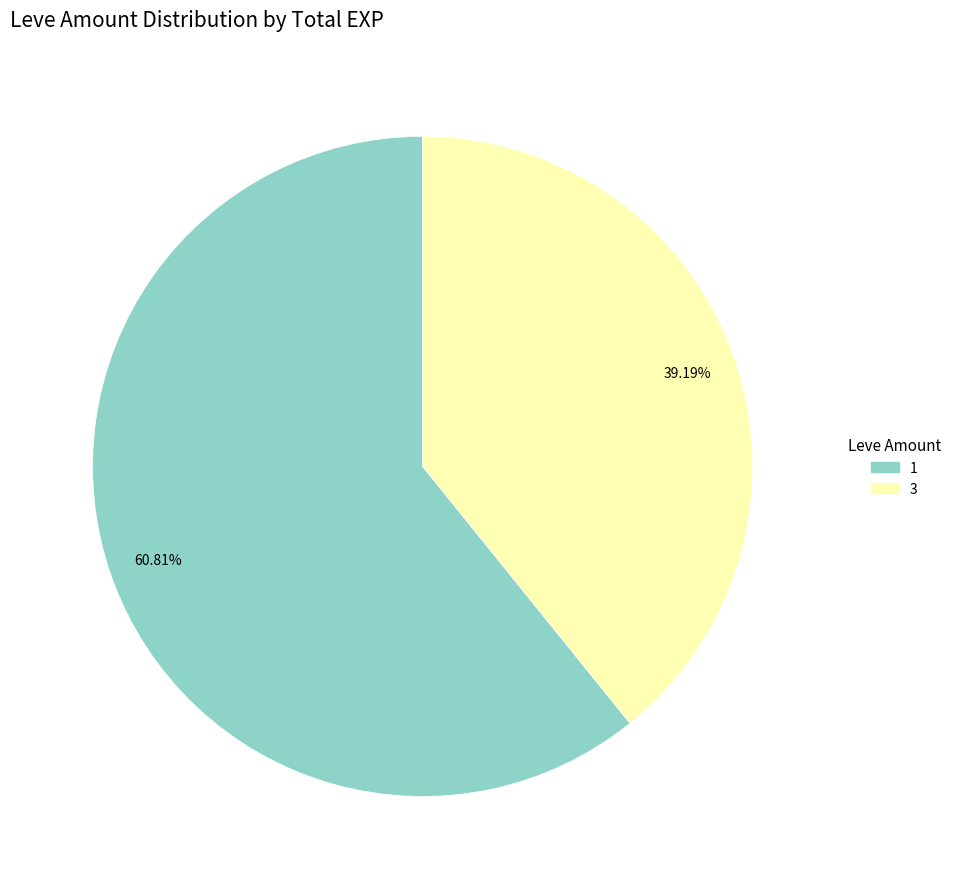

Does any single category account for the majority?

Yes